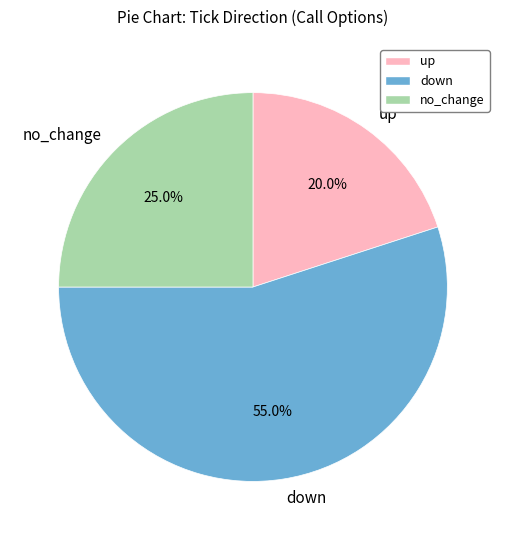

To the nearest percent, what percentage of the pie is up?

20%